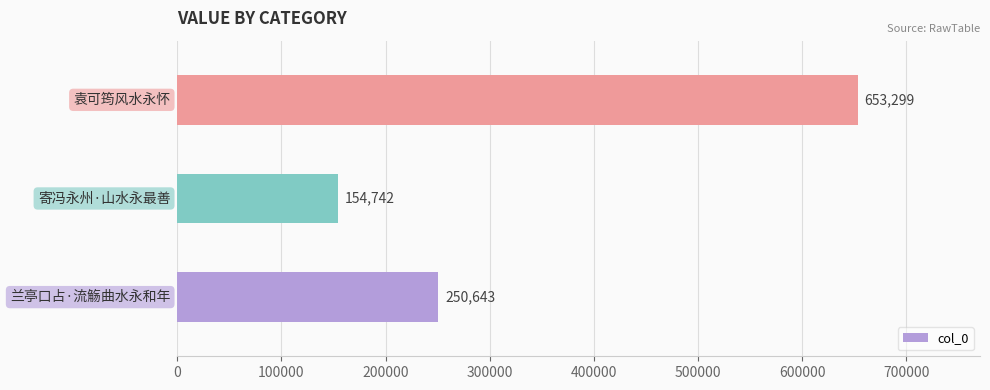

What is the difference between the second highest and minimum values?

95901